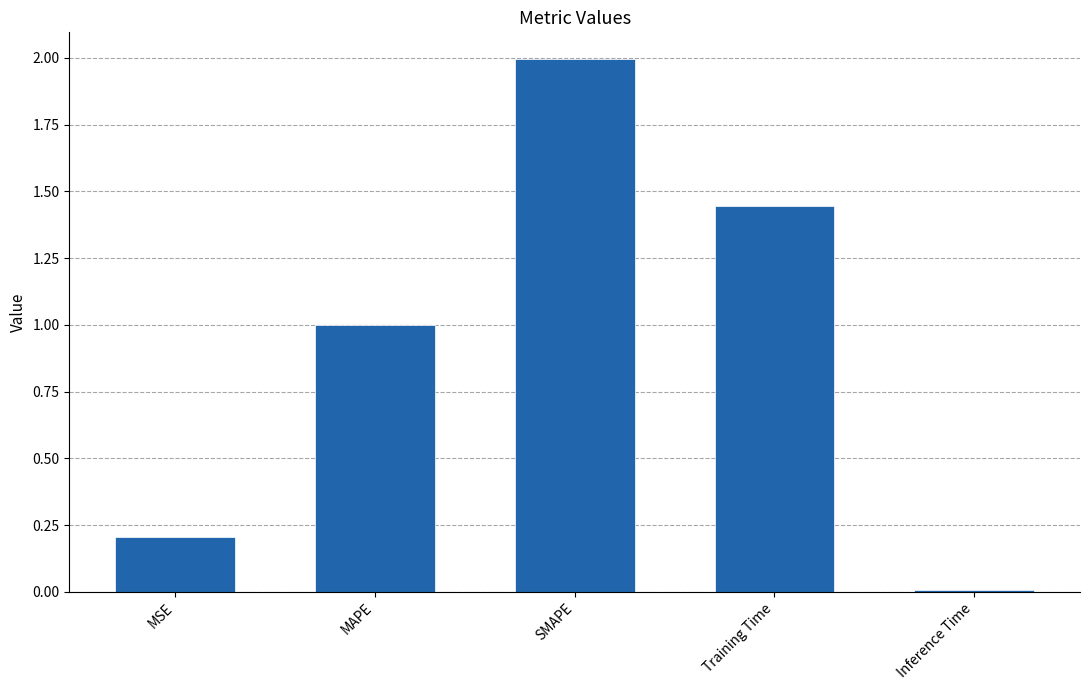

What is the change in value from MSE to MAPE?

+0.8